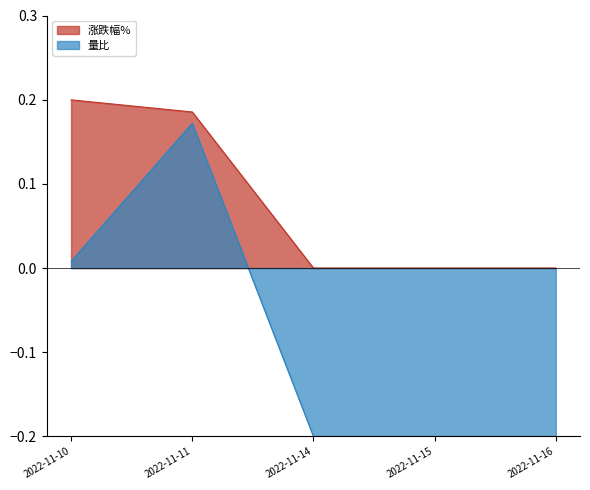

The 涨跌幅% series shows 0.1 at 2022-11-11. True or false?

False